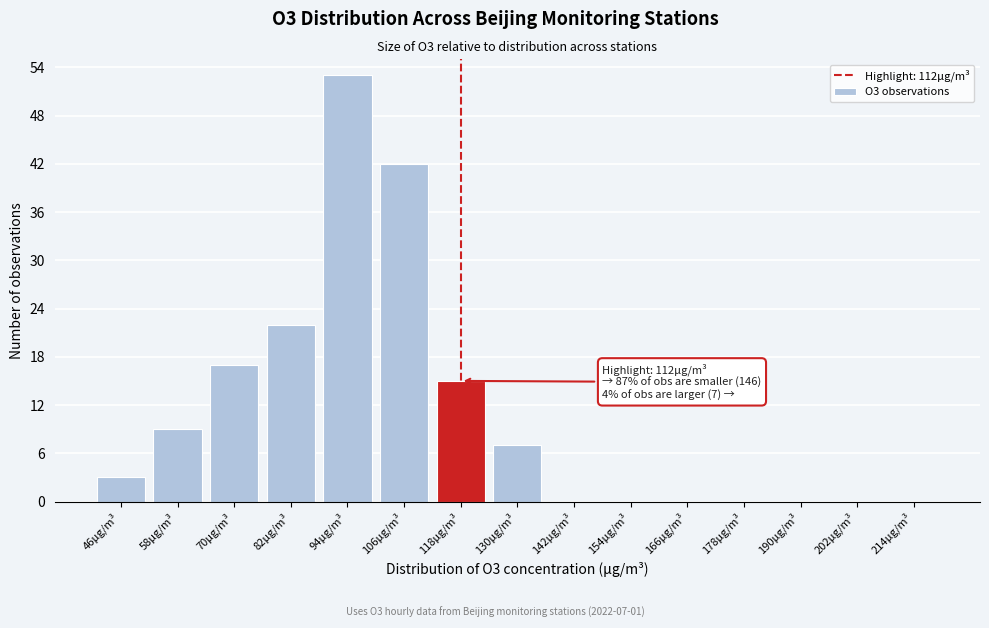

Which range on the x-axis has the tallest bar?

88 to 100